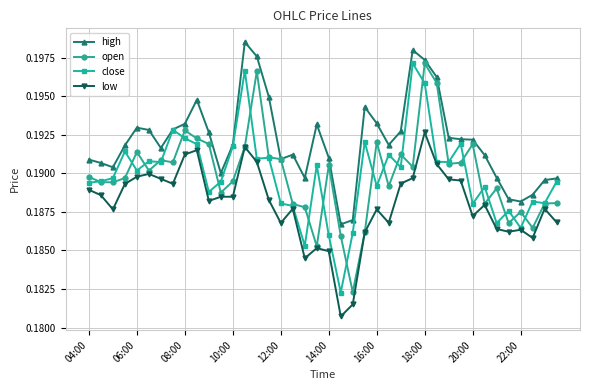

True or false: low and high cross at least once.

False